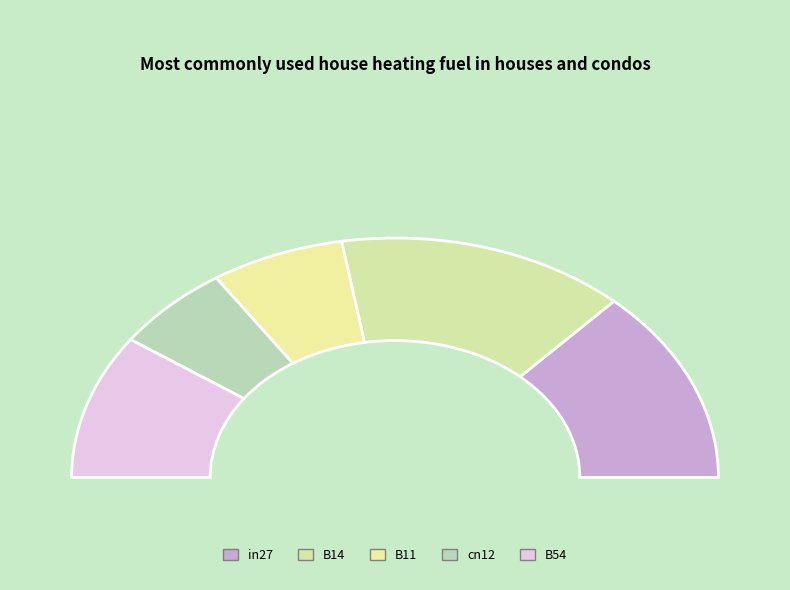

Which category has the smallest portion of the pie?

cn12